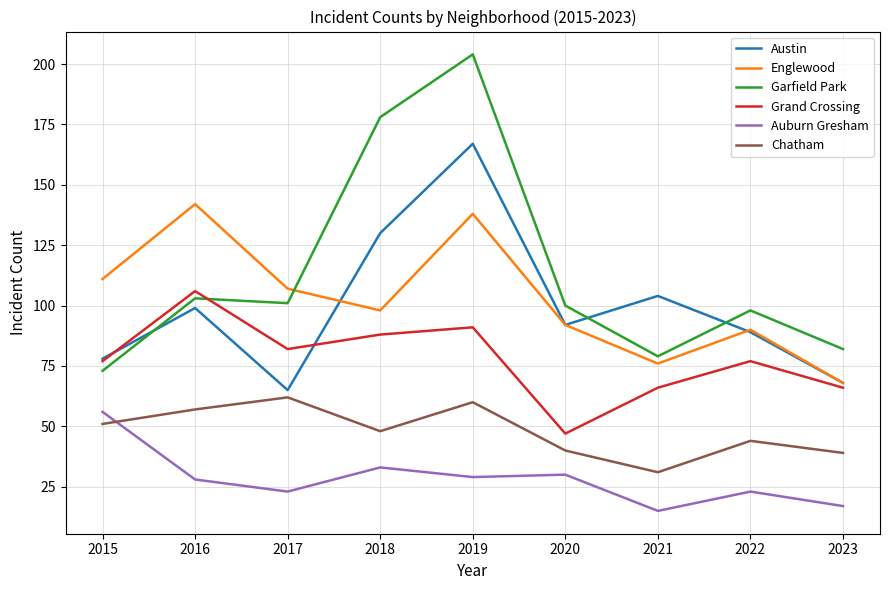

What is the lowest value of the Chatham series?

31